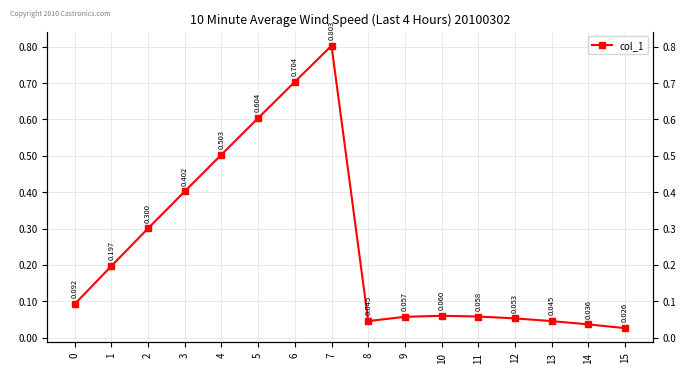

Rank the categories by value from highest to lowest.

7, 6, 5, 4, 3, 2, 1, 0, 10, 11, 9, 12, 8, 13, 14, 15